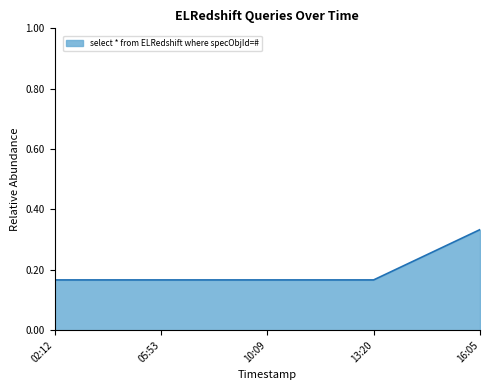

Count the values in the range 0 to 1.

5